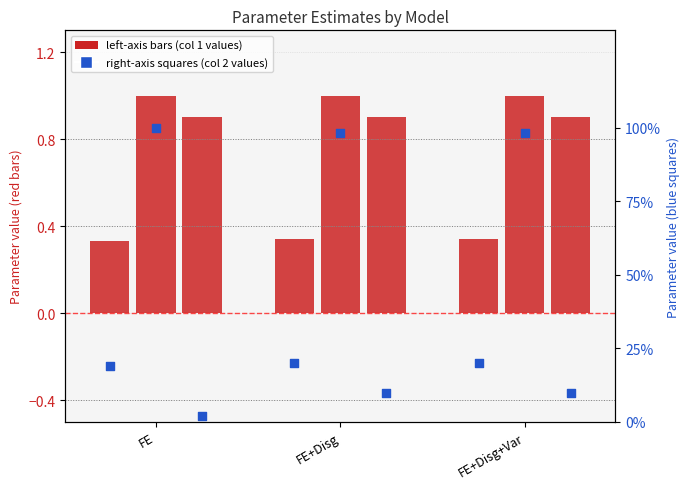

At which category is the sum across all series the highest?

FE+Disg